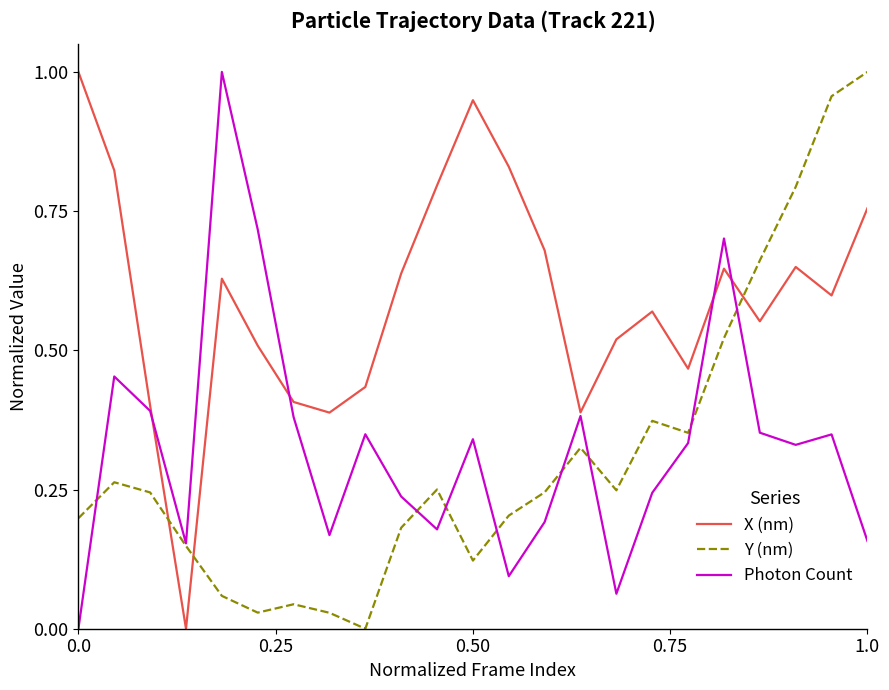

Is this an area chart (filled region under the line)?

No